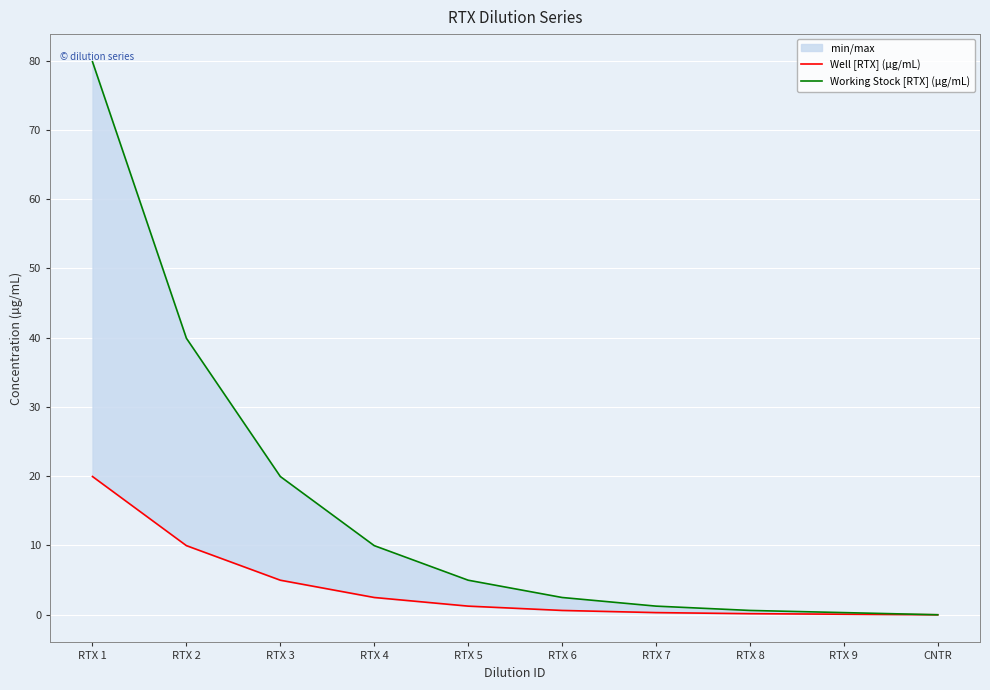

True or false: Working Stock [RTX] (µg/mL) has more than 0 points higher than both neighbors.

False